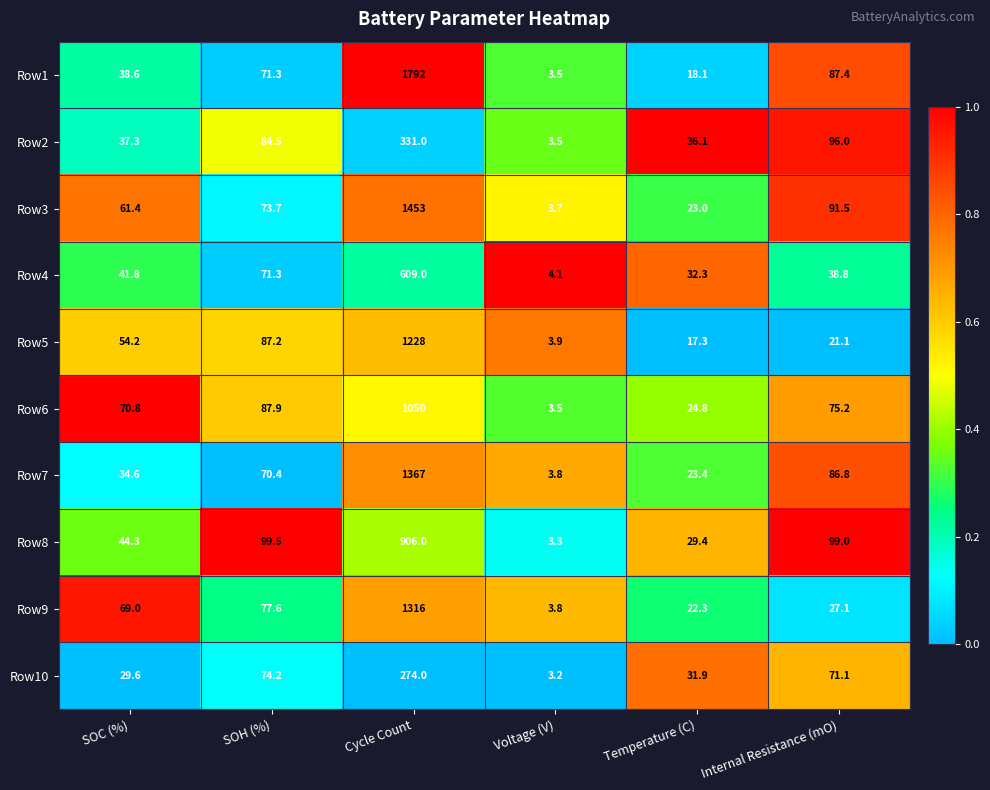

What is the average value of the Row10 series?

80.7